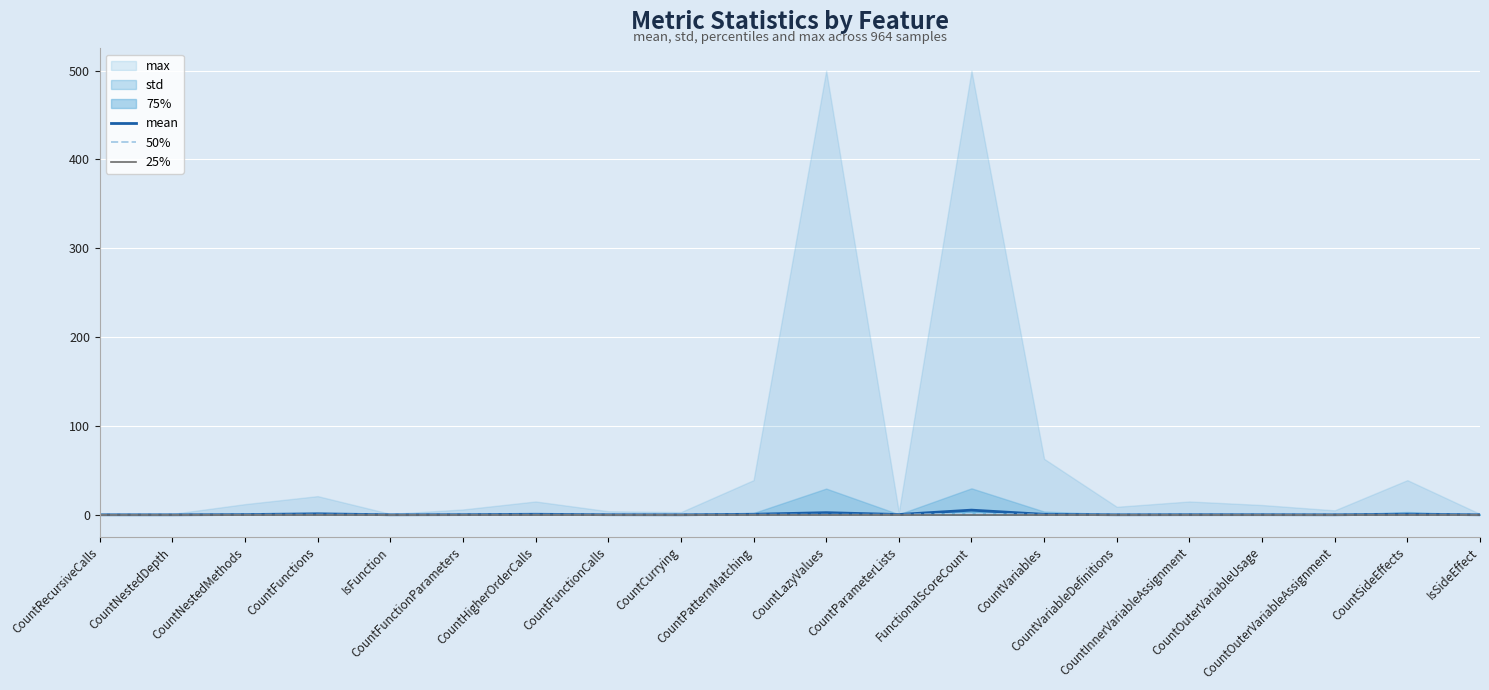

What is the average value of the 50% series?

0.1